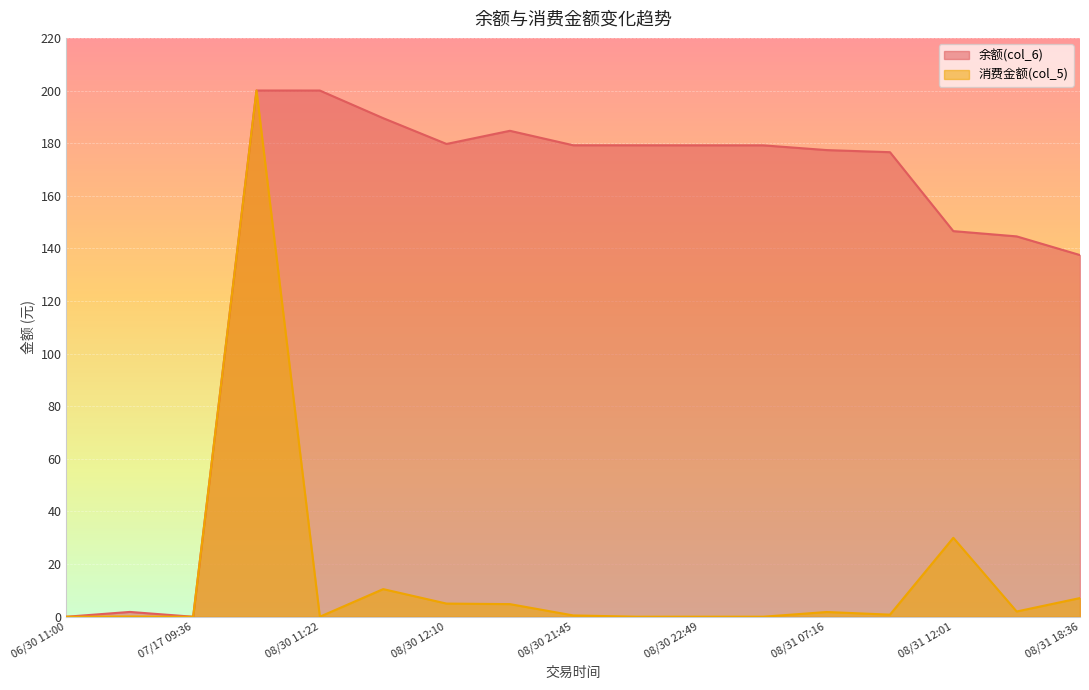

Which series has the largest total across all categories?

余额(col_6)